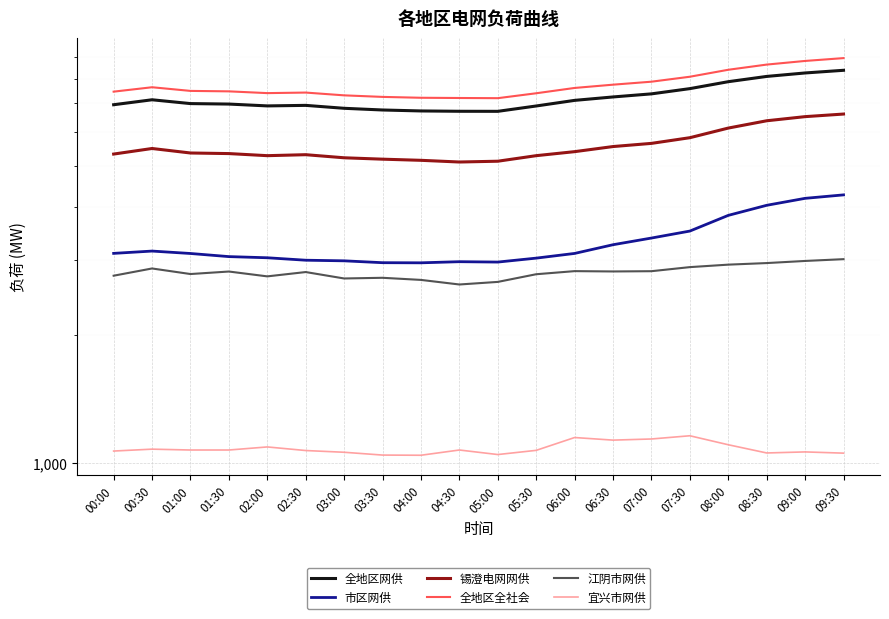

What is the highest value of the 江阴市网供 series?

3014